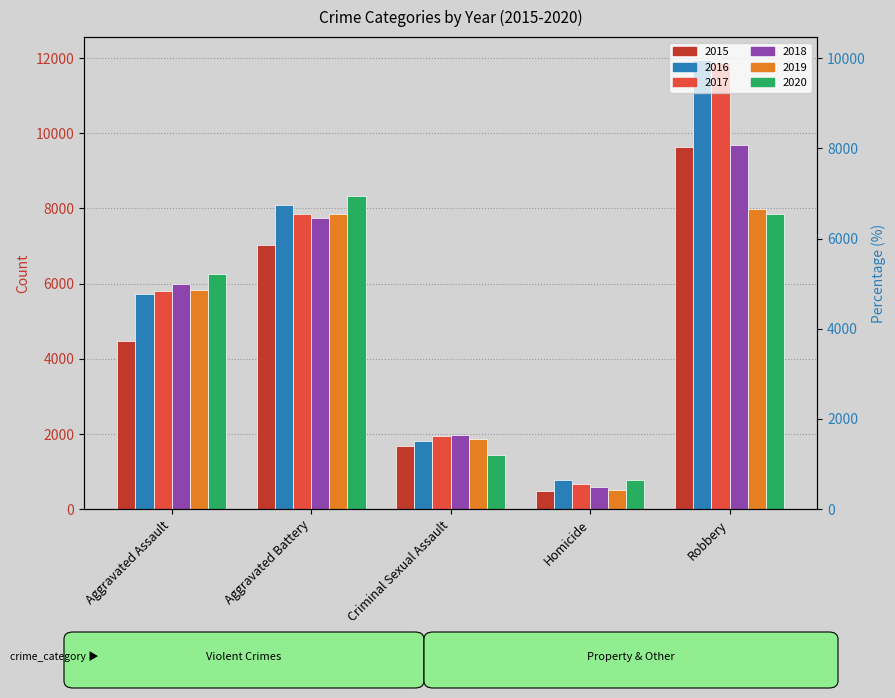

Is the value of 2017 at Robbery greater than the value of 2020 at Aggravated Battery?

Yes